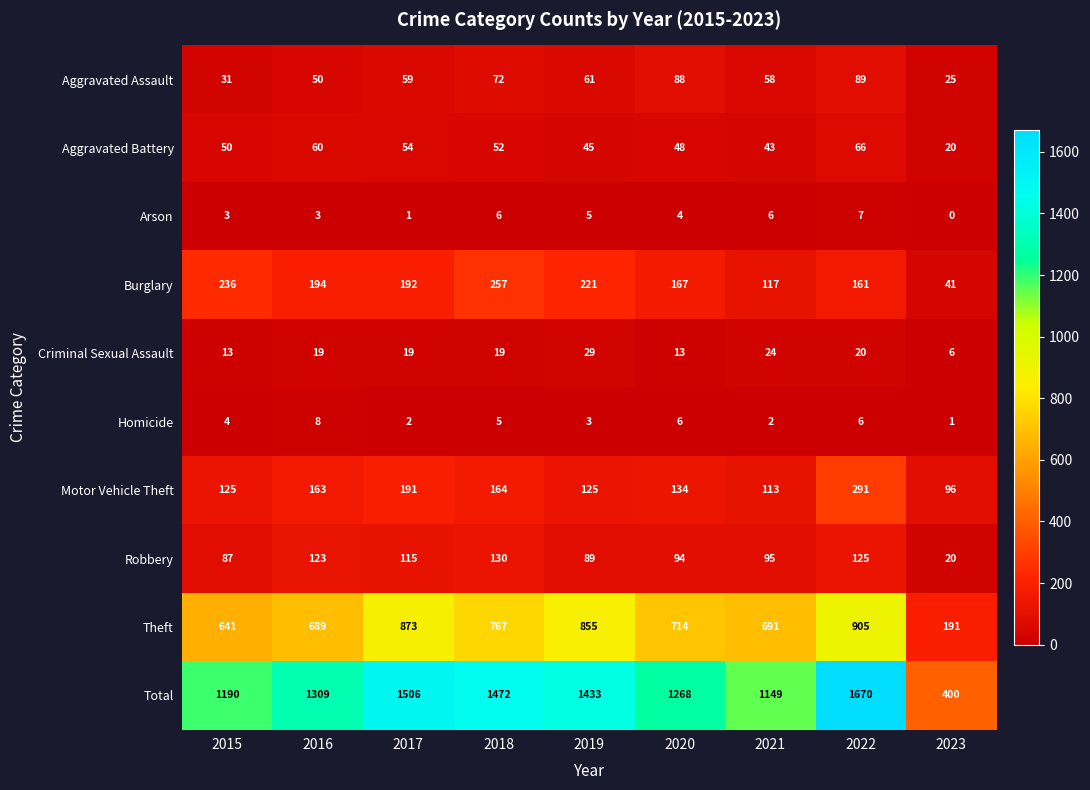

Read the Arson value at 2018.

6